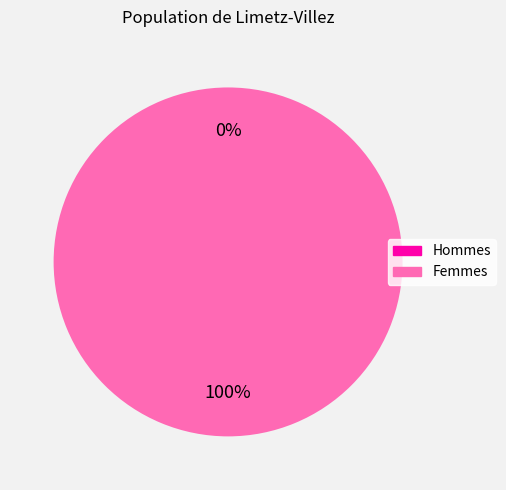

Between 1597785805 and 1583774848, which is larger?

1597785805